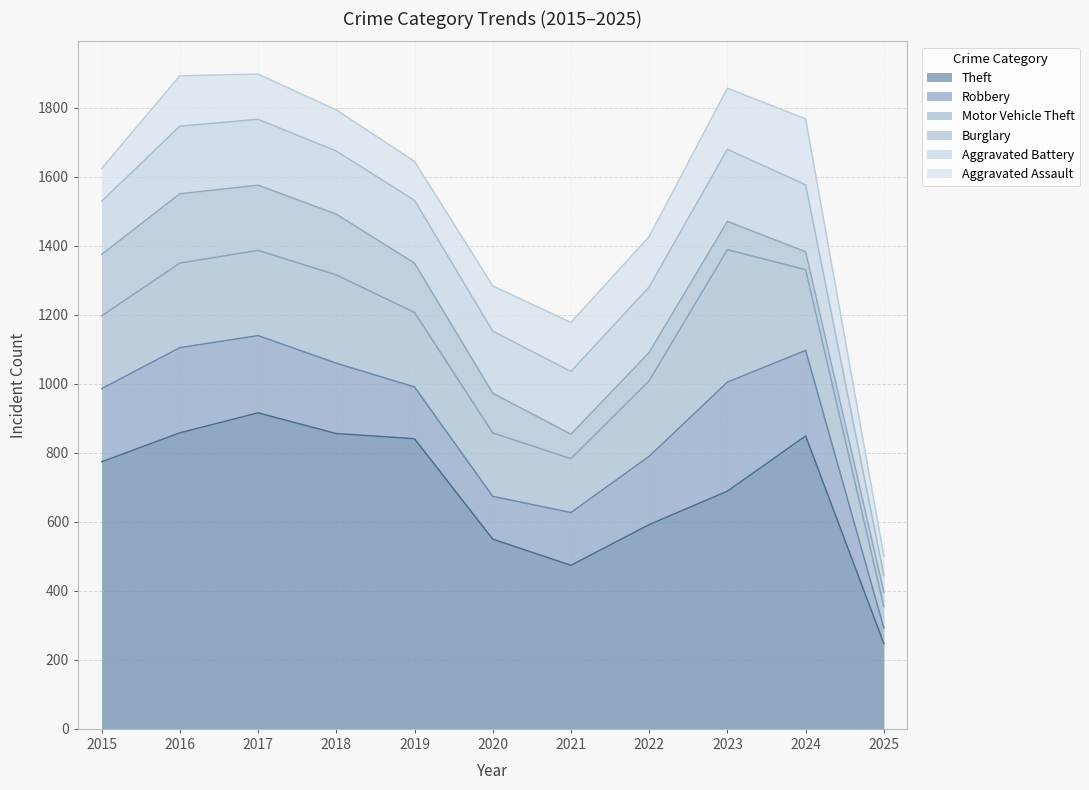

How many data points does each series have?

11